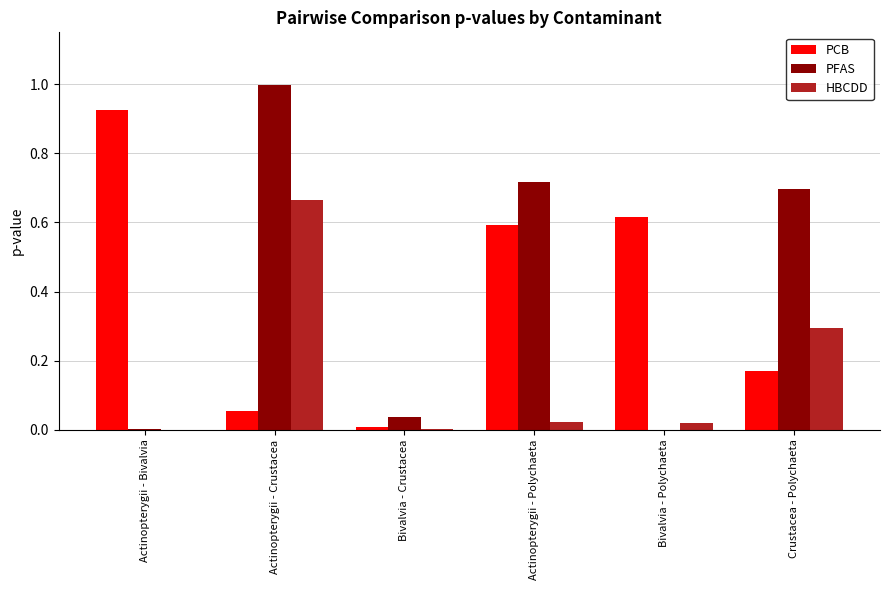

True or false: PCB has a value of 0.4 at Actinopterygii - Bivalvia.

False